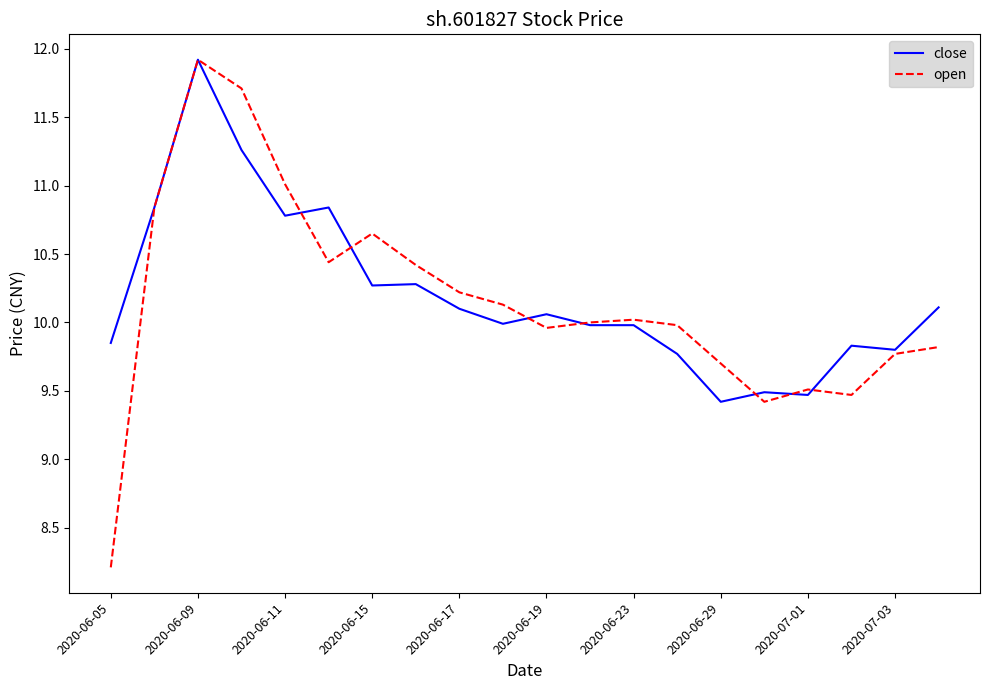

What is the minimum value for open?

8.2